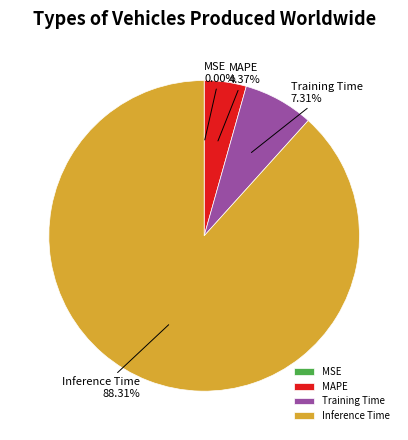

Which category accounts for the majority?

Inference Time